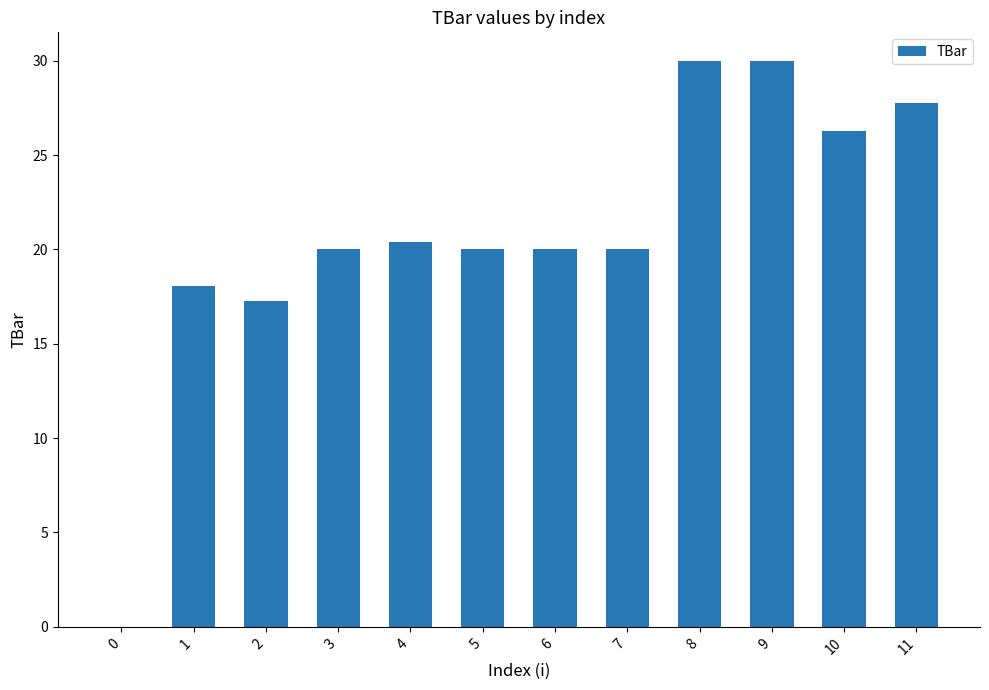

Read the value at 10.

26.3